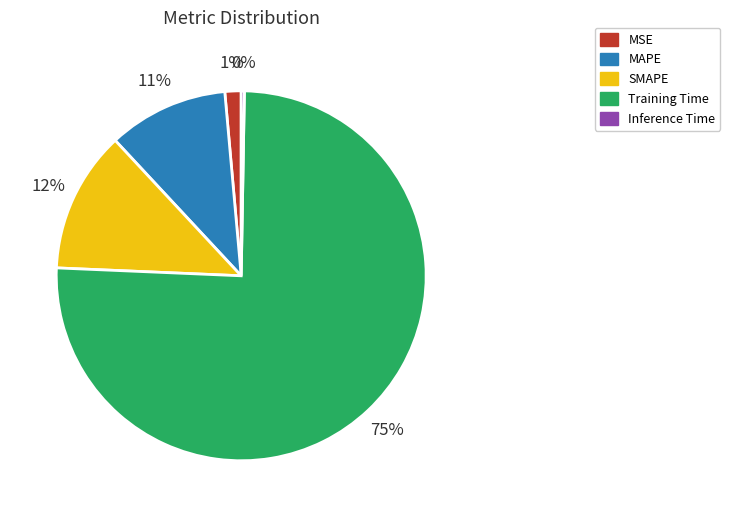

True or false: SMAPE accounts for 20% of the total.

False